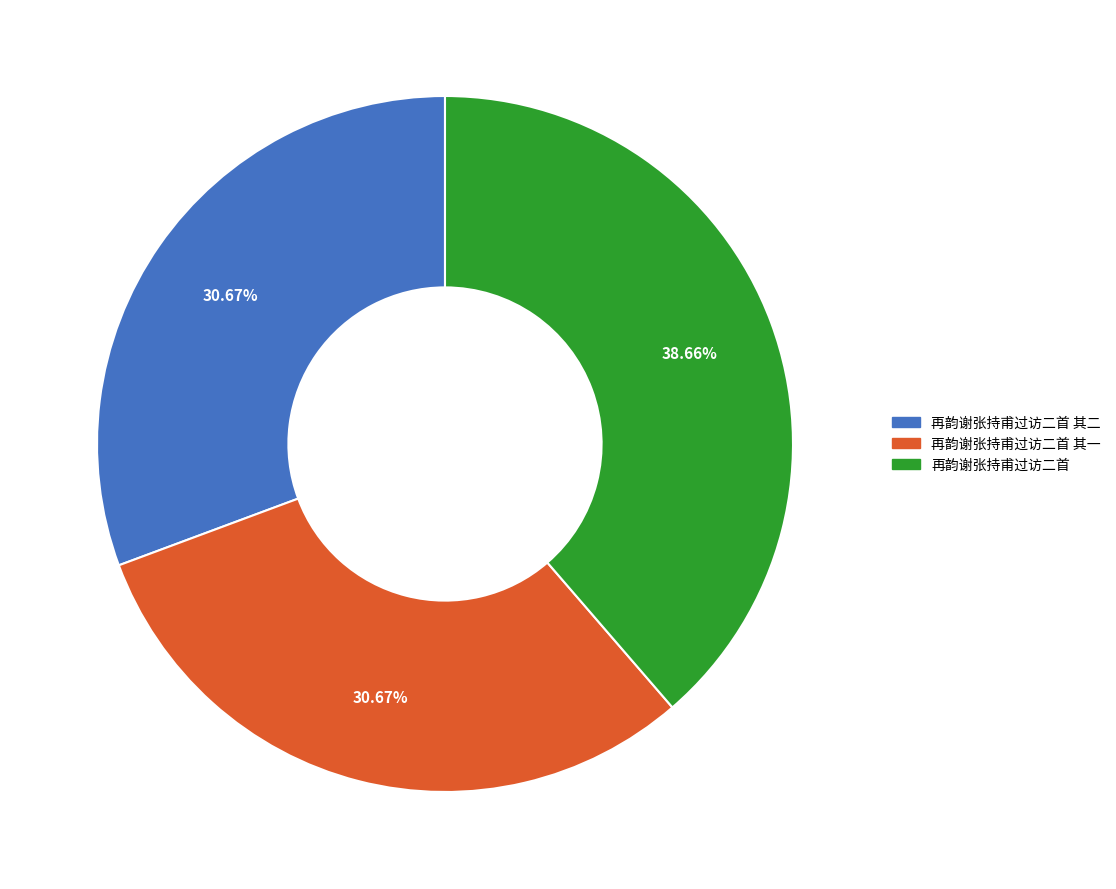

What portion of the pie excludes 再韵谢张持甫过访二首 其一?

69.3%